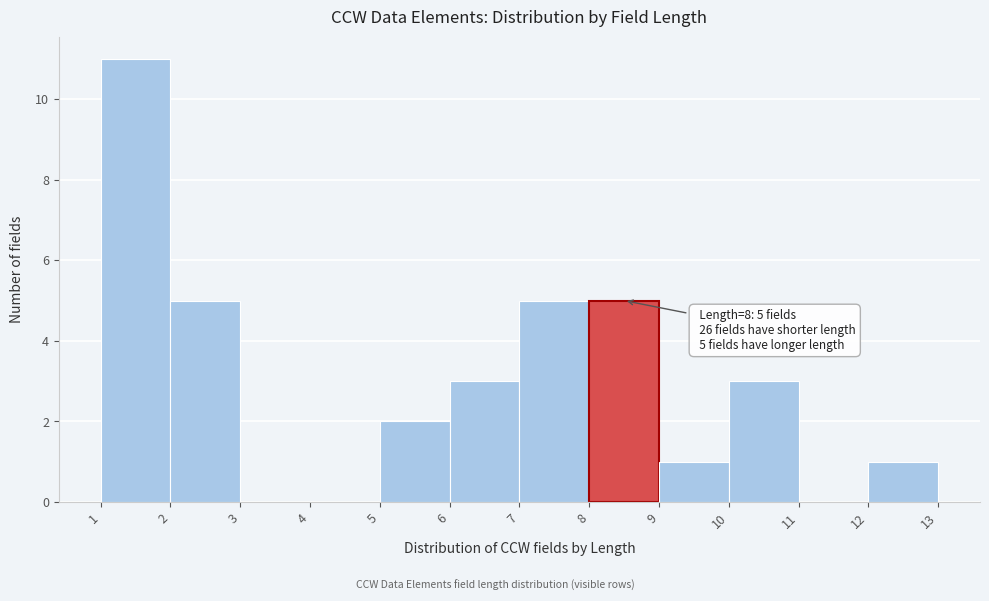

Over which range of the x-axis is the bar tallest?

1 to 2